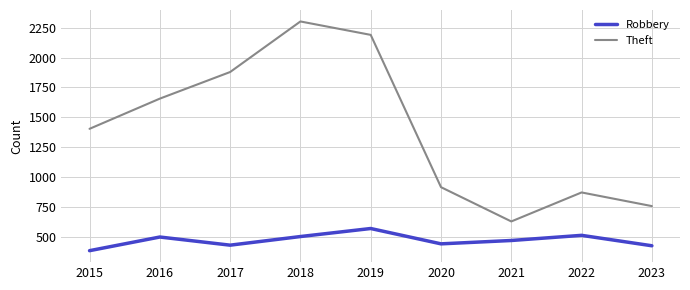

Where is the first local minimum for Theft?

2021